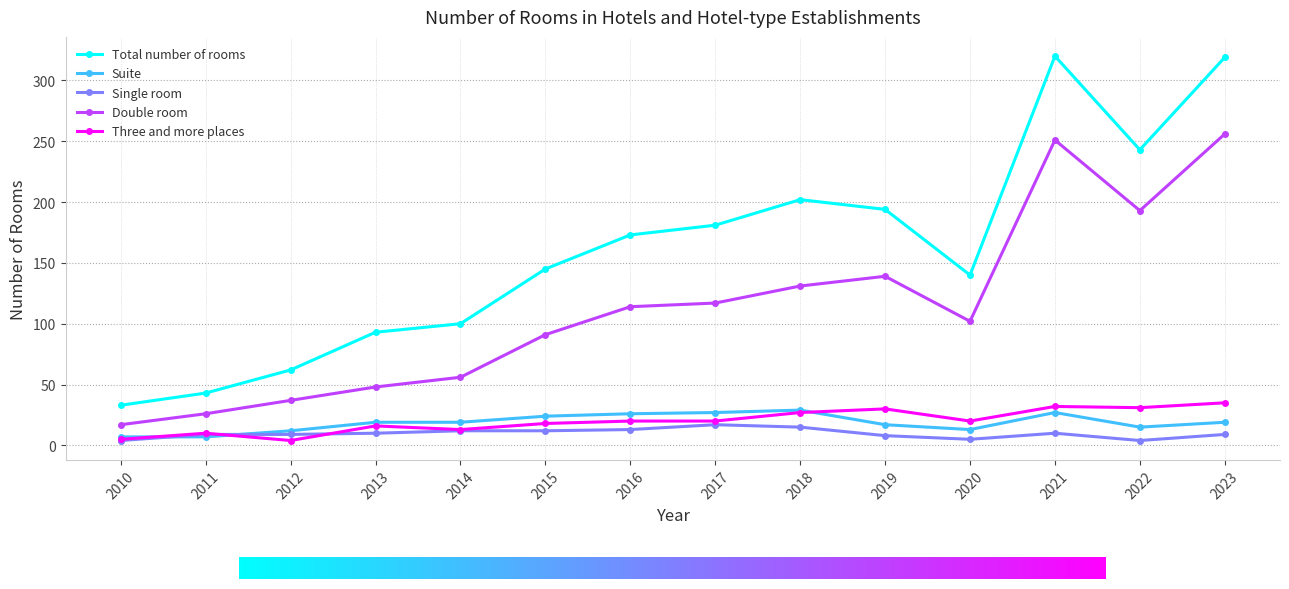

At which category does Three and more places reach its first local valley?

2012